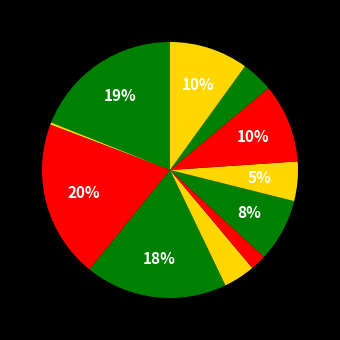

How many segments does this pie chart have?

11